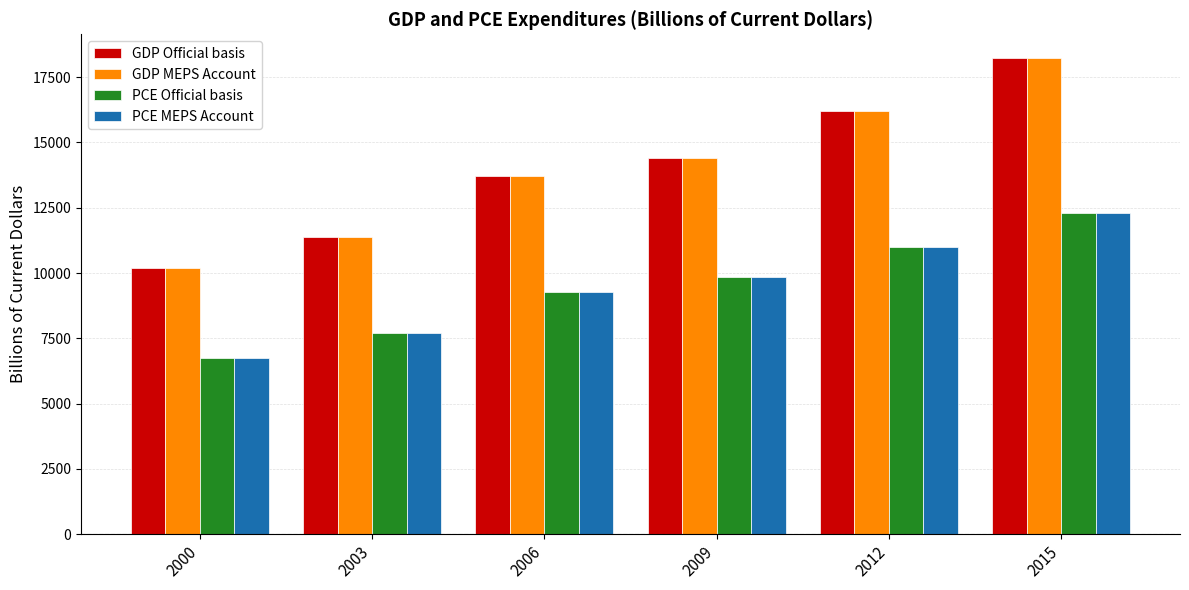

What is the spread (max minus min) of values at 2012?

5190.2